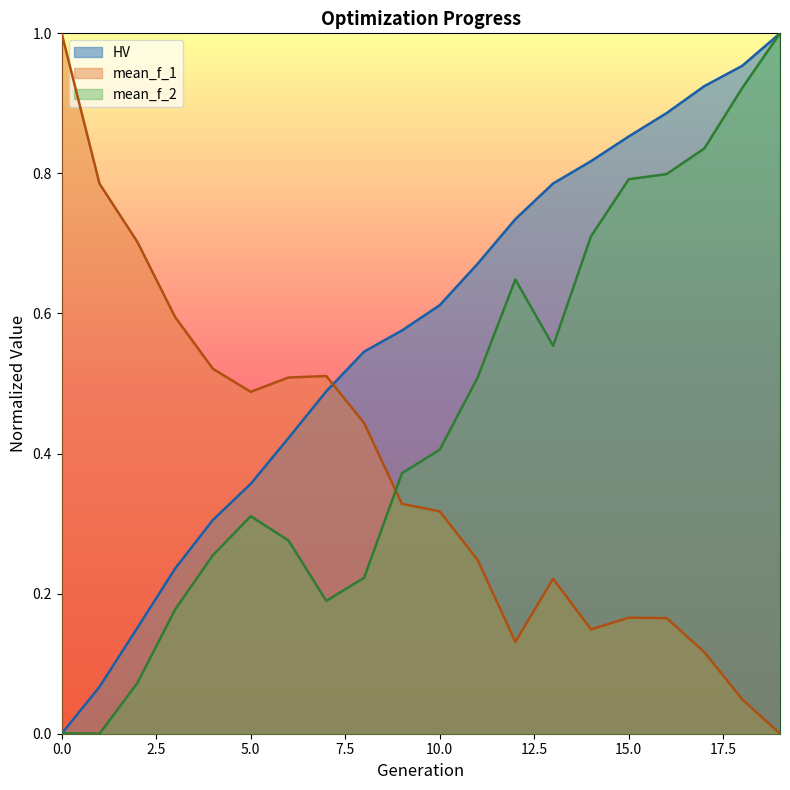

What are all the series names shown in the legend?

HV, mean_f_1, mean_f_2